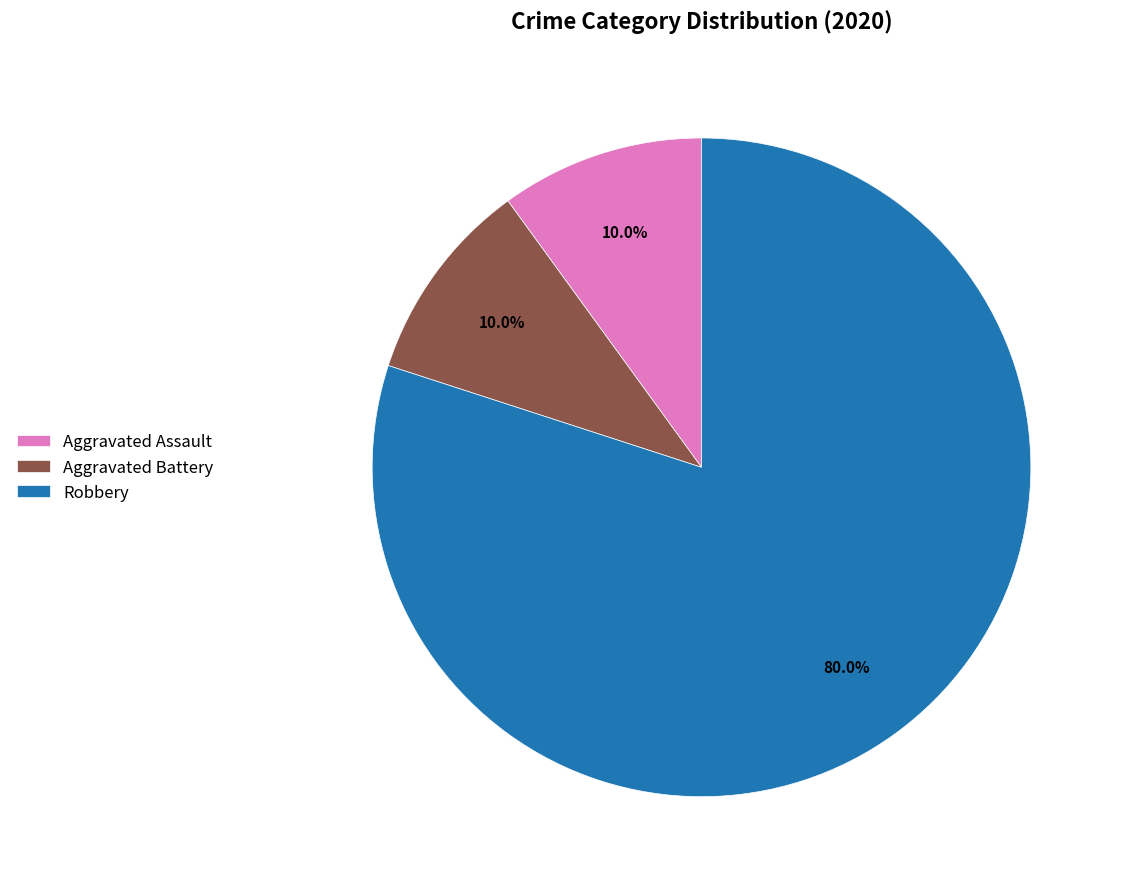

True or false: Aggravated Assault accounts for 10% of the total.

True